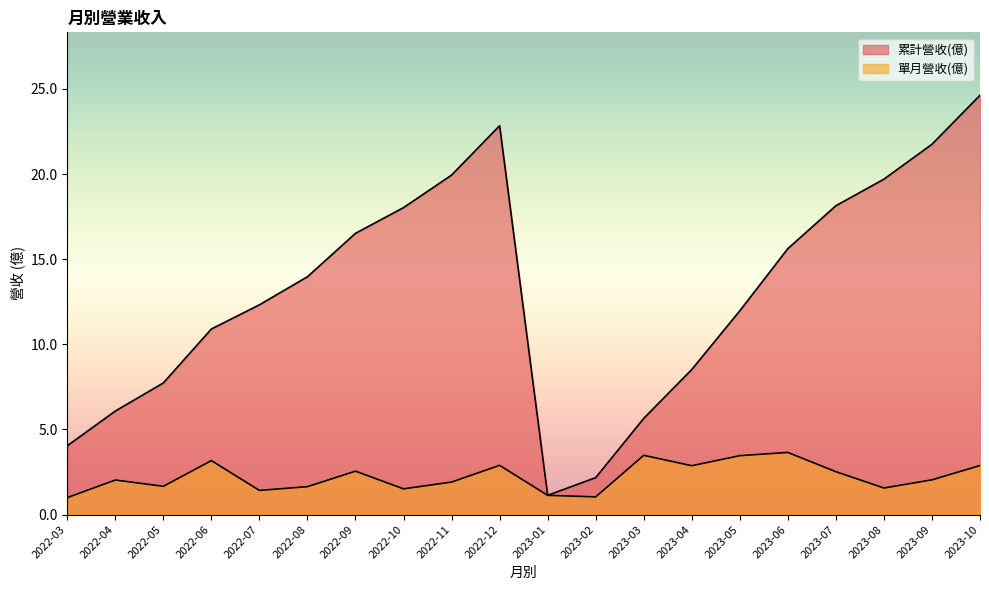

What value does the 累計營收(億) series have at 2022-04?

6.1